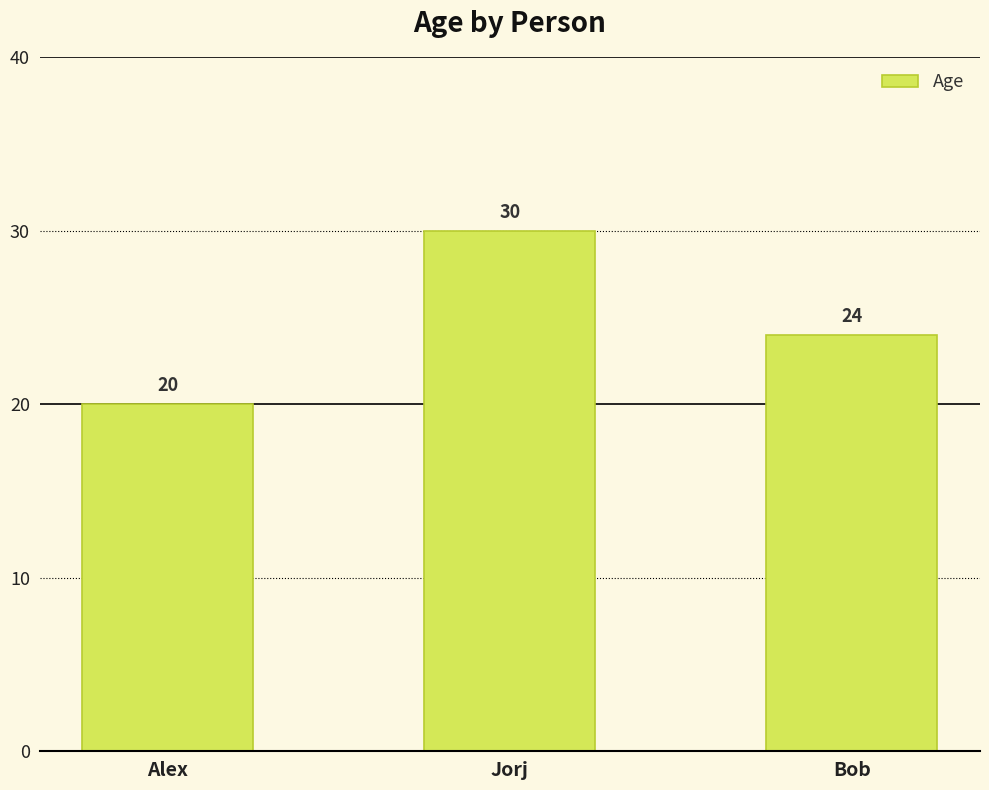

Rank the categories by value from lowest to highest.

Alex, Bob, Jorj